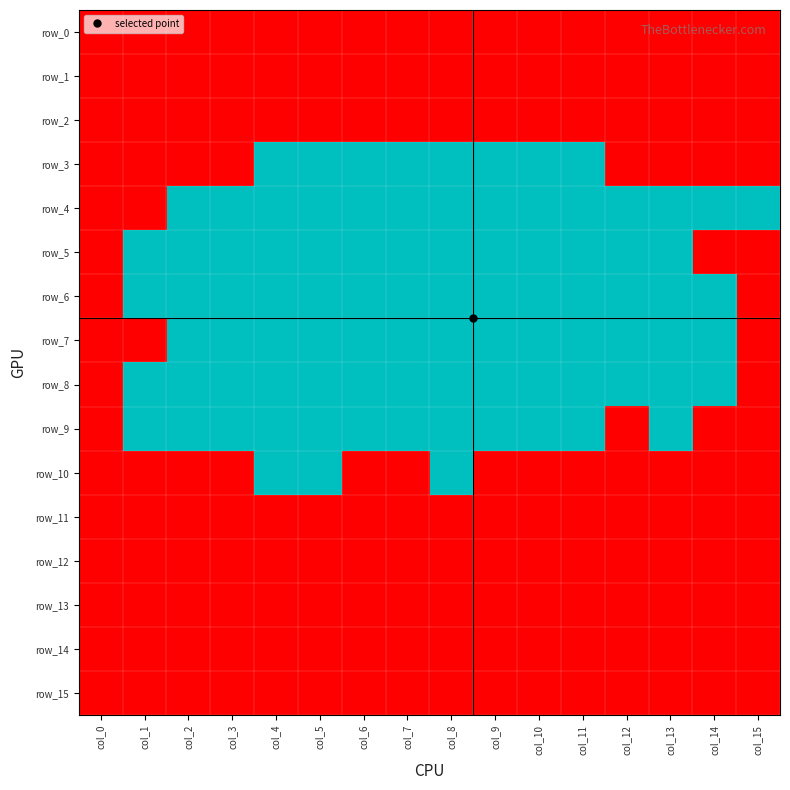

At col_12, list the series in order from smallest to largest.

row_0, row_1, row_2, row_3, row_9, row_10, row_11, row_12, row_13, row_14, row_15, row_4, row_5, row_6, row_7, row_8